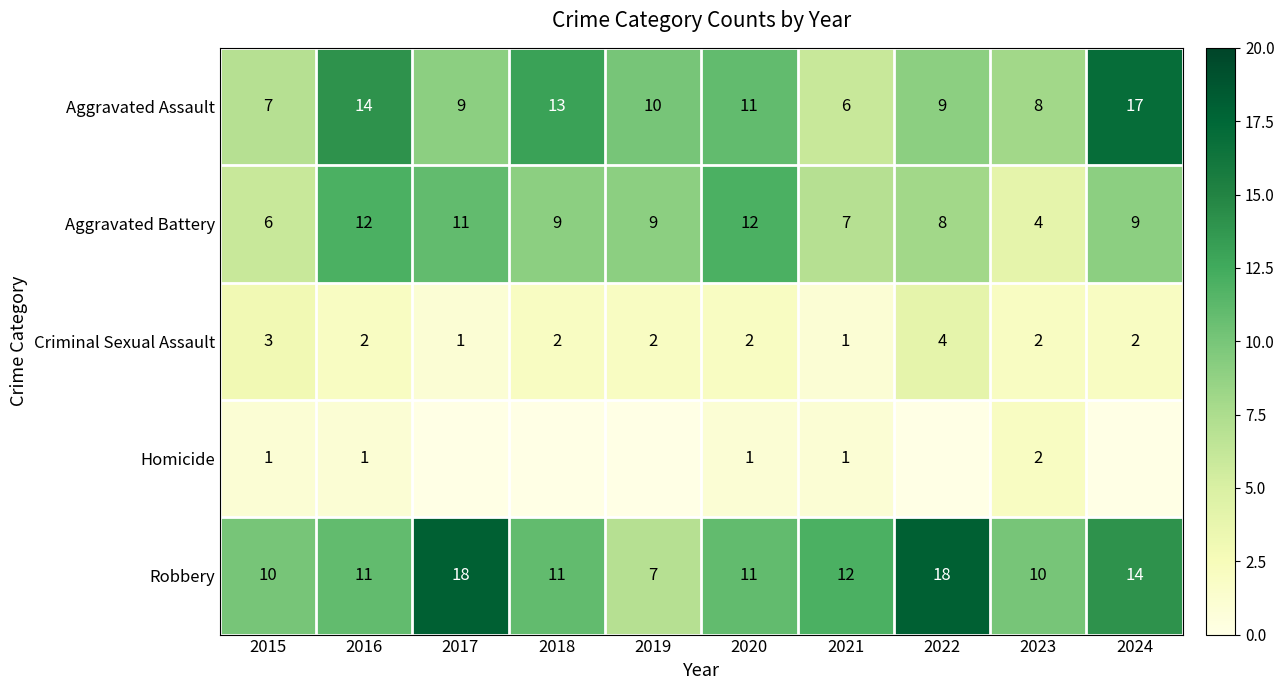

What is the difference between the maximum and minimum values in the Robbery series?

11